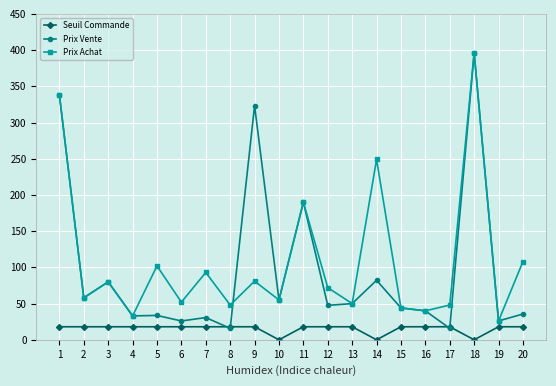

The value of Prix Achat at 6 is 34.8. True or false?

False